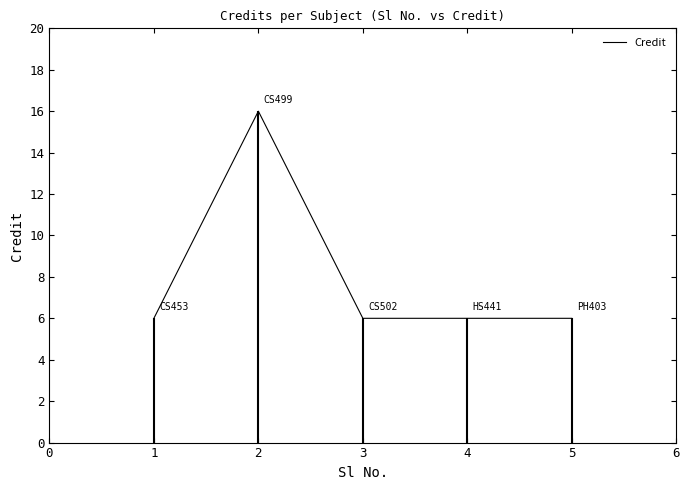

What is the value of the 4th point from the left?

6